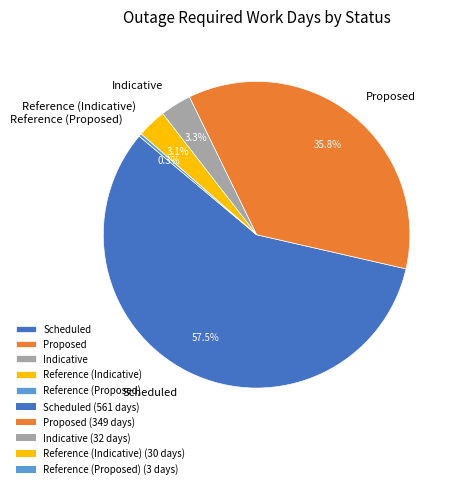

How many slices are in this pie chart?

5